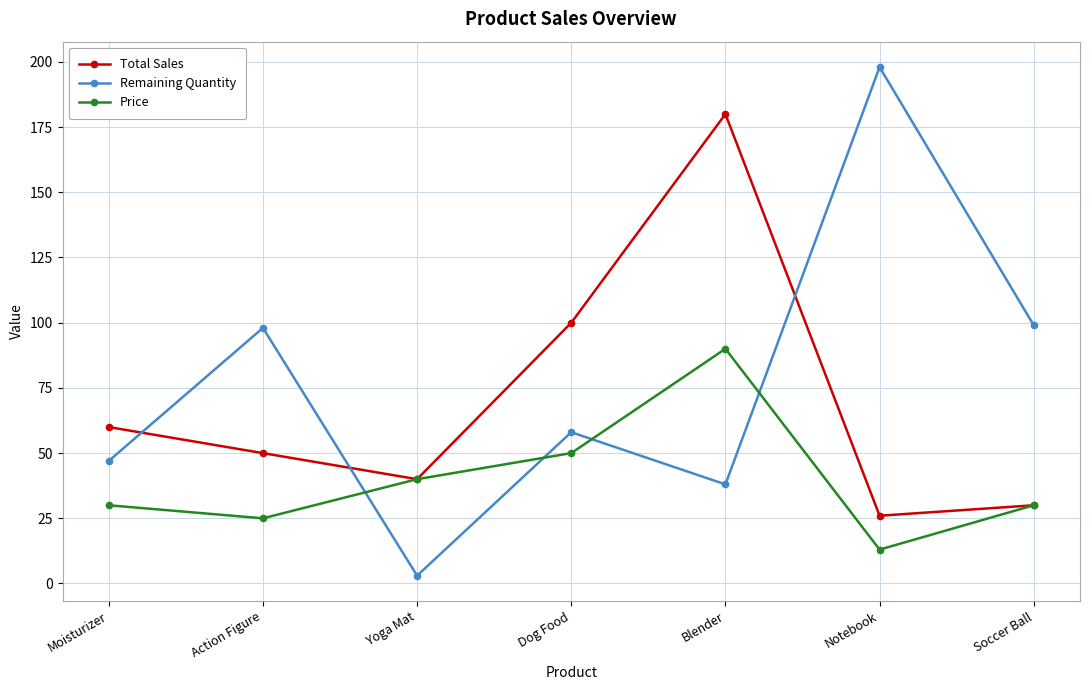

What is the average value of the Remaining Quantity series?

77.3